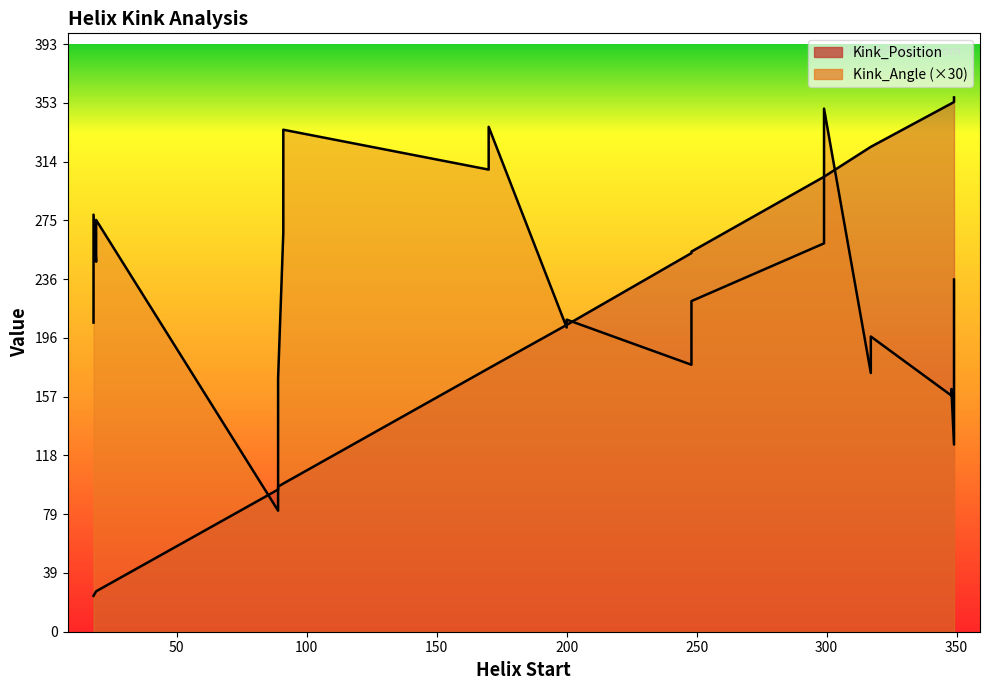

What is the minimum value shown in the chart?

2.7